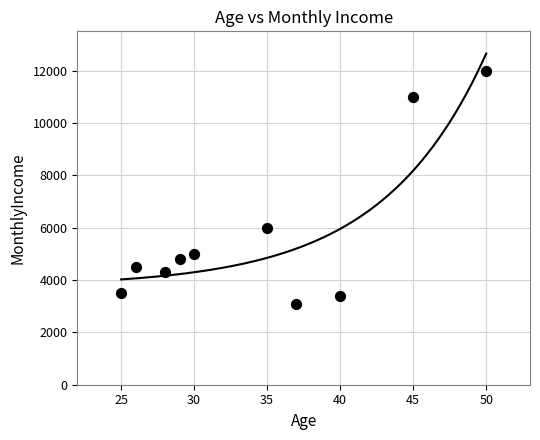

What Y value in the scatter plot is closest to 7550?

6000